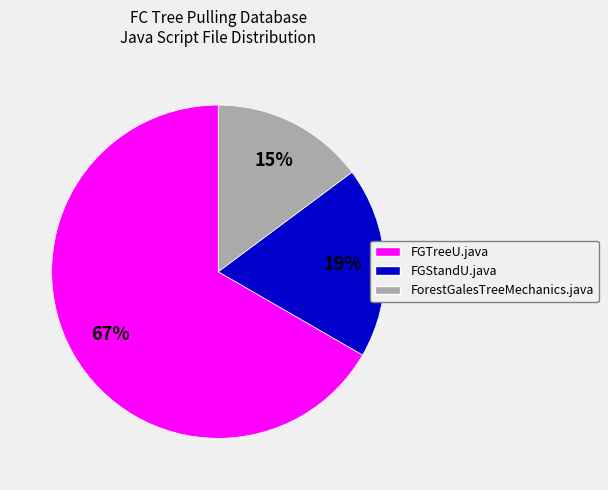

Is there any slice that represents more than half of the pie?

Yes